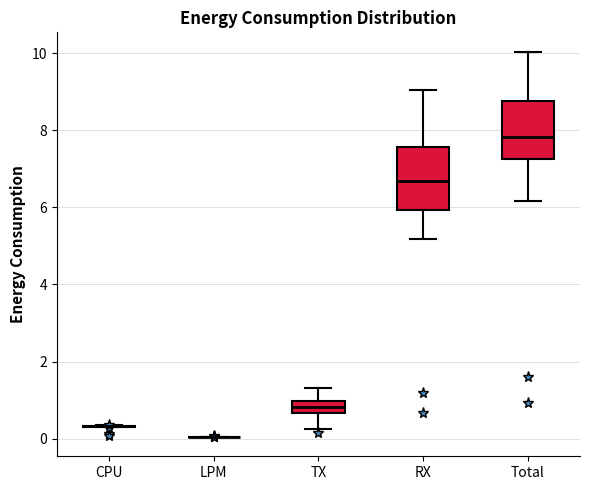

Reading left to right, transcribe this box plot: for each box, give where its median line is, the range the box spans, and where its two whiskers end, as read against the y-axis. The values are not printed on the chart, so give them approximately, as read against the axis.

CPU: box collapsed to a line at 0.4, whiskers 0.2 to 0.4
LPM: box collapsed to a line at 0.0, whiskers 0.0 to 0.0
TX: median 0.8, box 0.6 to 1.0, whiskers 0.2 to 1.4
RX: median 6.6, box 6.0 to 7.6, whiskers 5.2 to 9.0
Total: median 7.8, box 7.2 to 8.8, whiskers 6.2 to 10.0